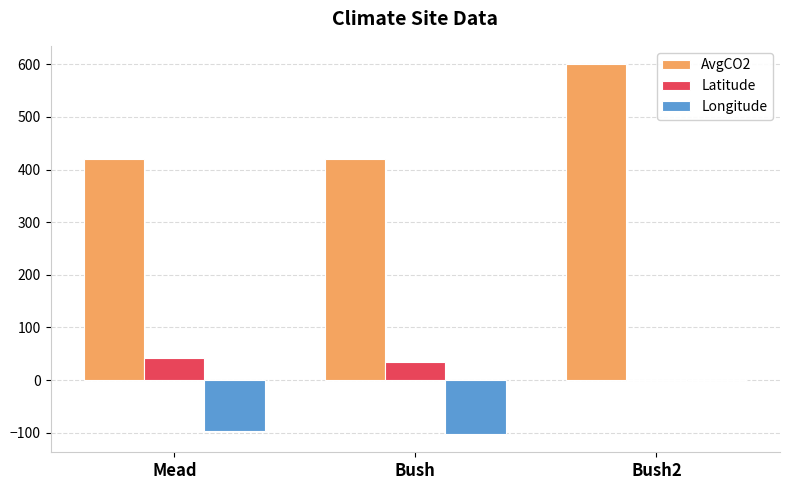

Reading left to right, extract all data points from this chart.

AvgCO2: 420.0	420.0	600.0
Latitude: 41.2	35.2	0.0
Longitude: -96.4	-102.0	0.0